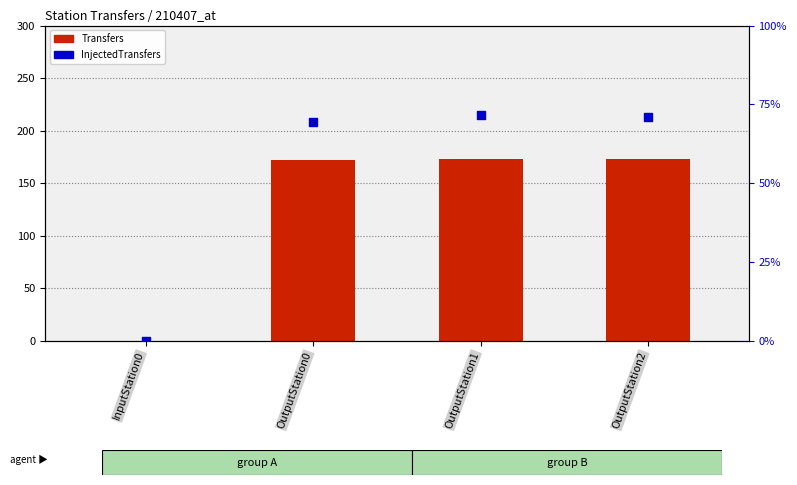

What are all the series names shown in the legend?

Transfers, InjectedTransfers